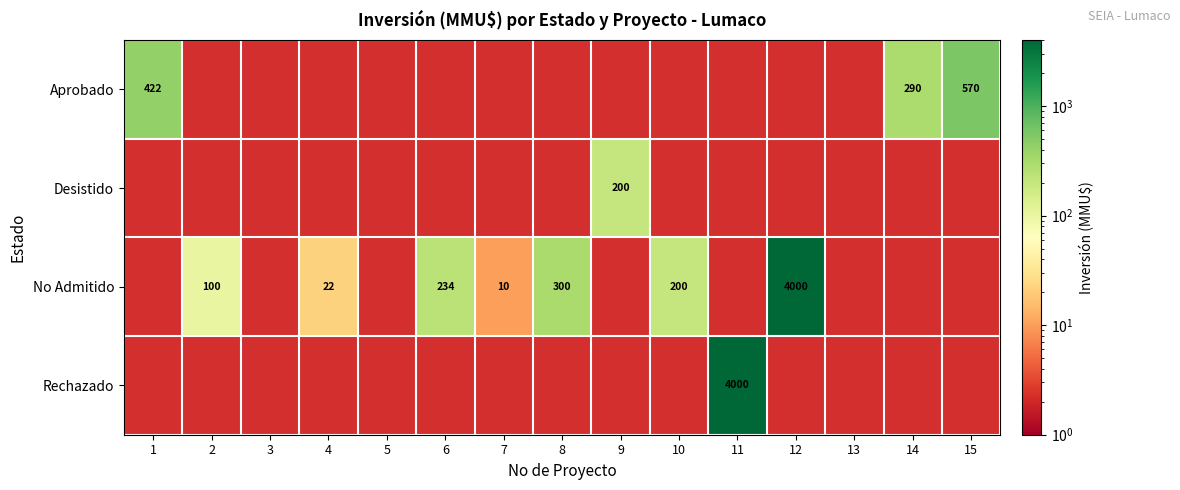

How many values in Desistido are above zero?

1